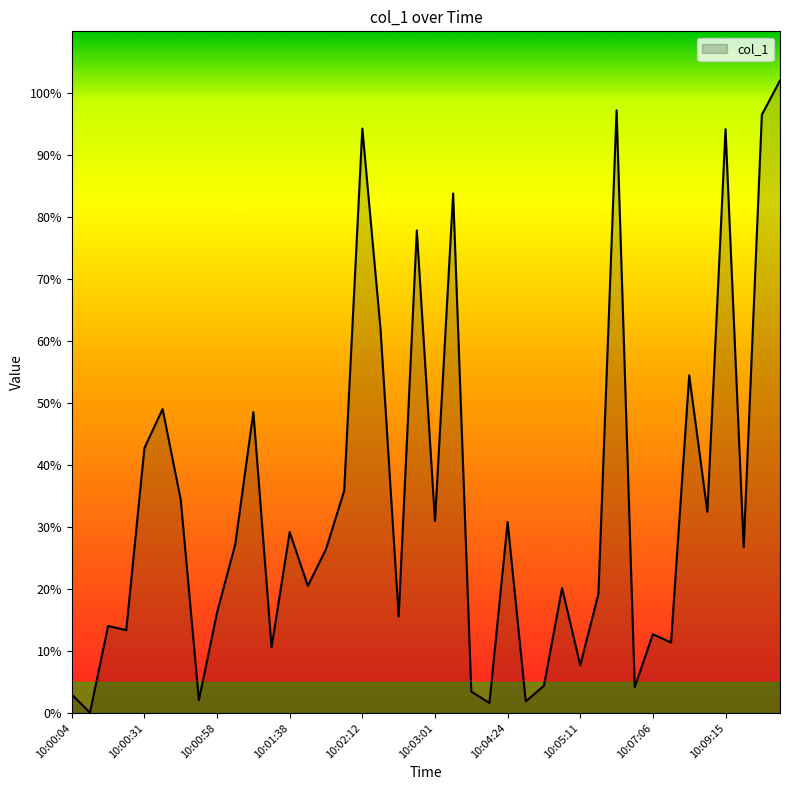

What is the difference between the maximum and minimum values?

102.0